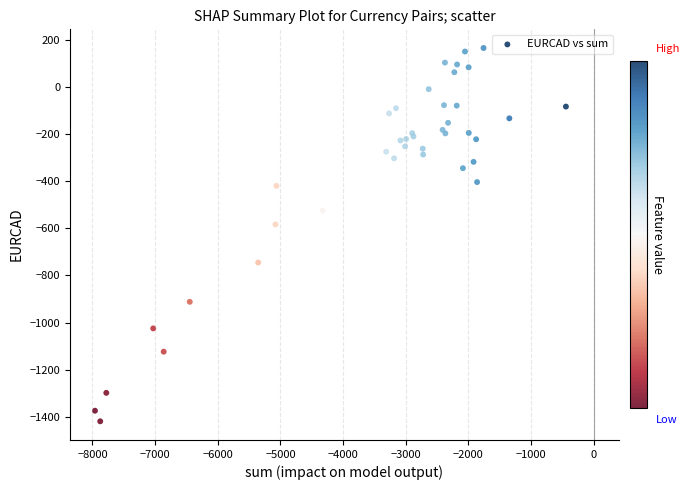

What Y value in the scatter plot is closest to -626?

-583